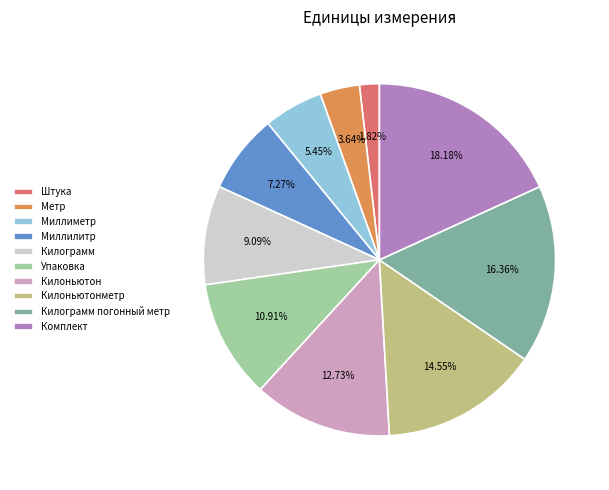

True or false: Миллиметр accounts for 16% of the total.

False